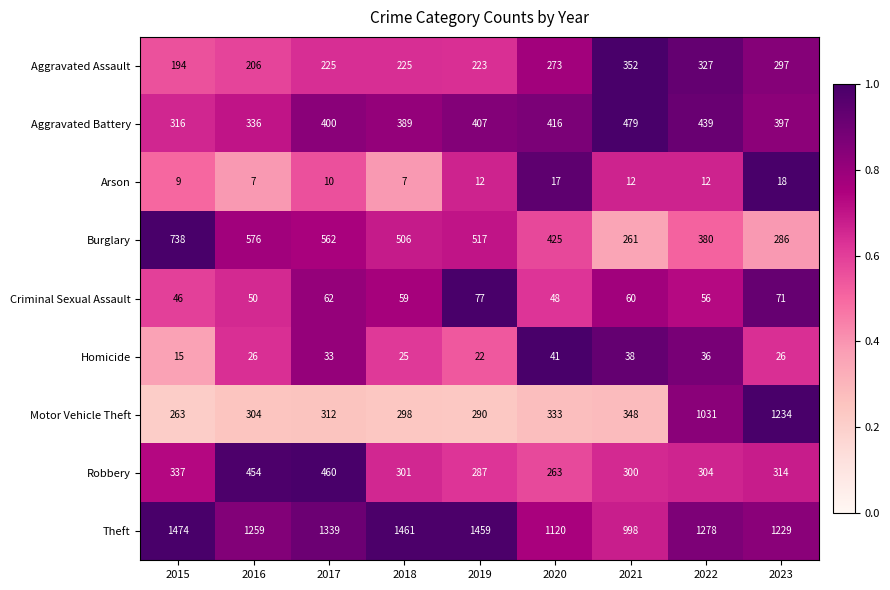

Read the Motor Vehicle Theft value at 2016, to the nearest 50.

300